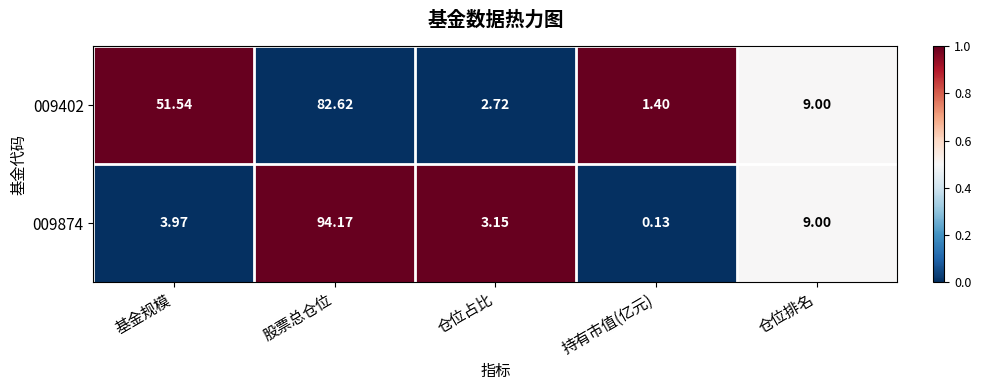

Is the value of 009402 at 仓位占比 greater than the value of 009874 at 股票总仓位?

No